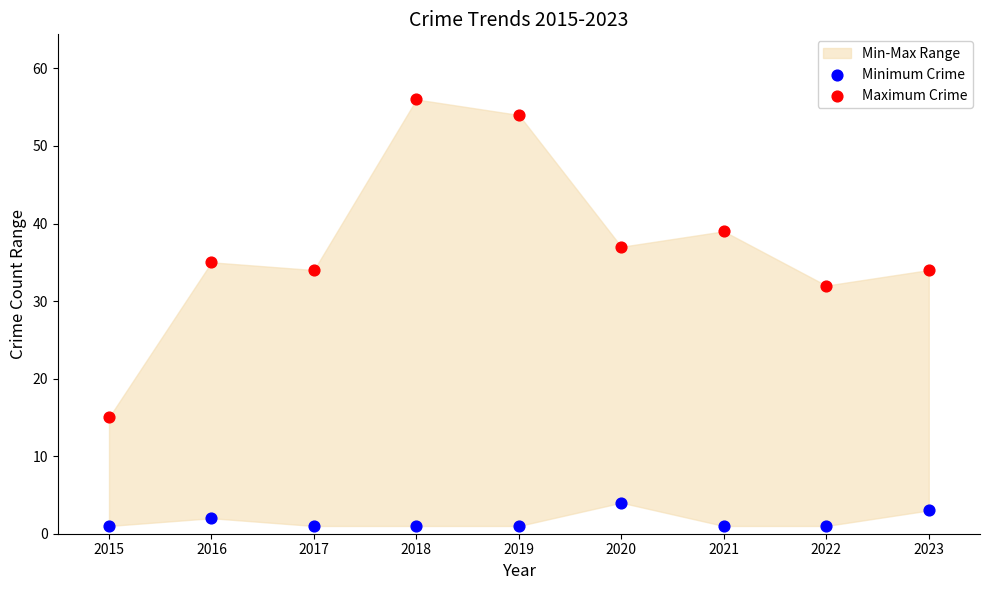

Which series contains the lowest Y value?

Minimum Crime